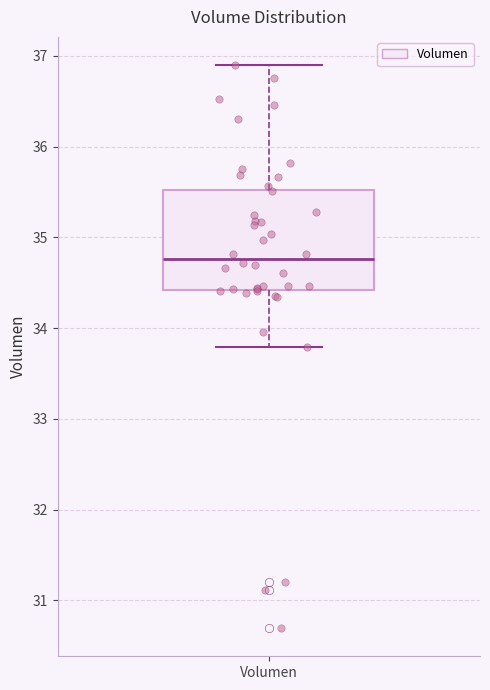

Transcribe this box plot: give where the median line is, the range the box spans, and where the two whiskers end, as read against the y-axis. The values are not printed on the chart, so give them approximately, as read against the axis.

median 34.8, box 34.4 to 35.5, whiskers 33.8 to 36.9